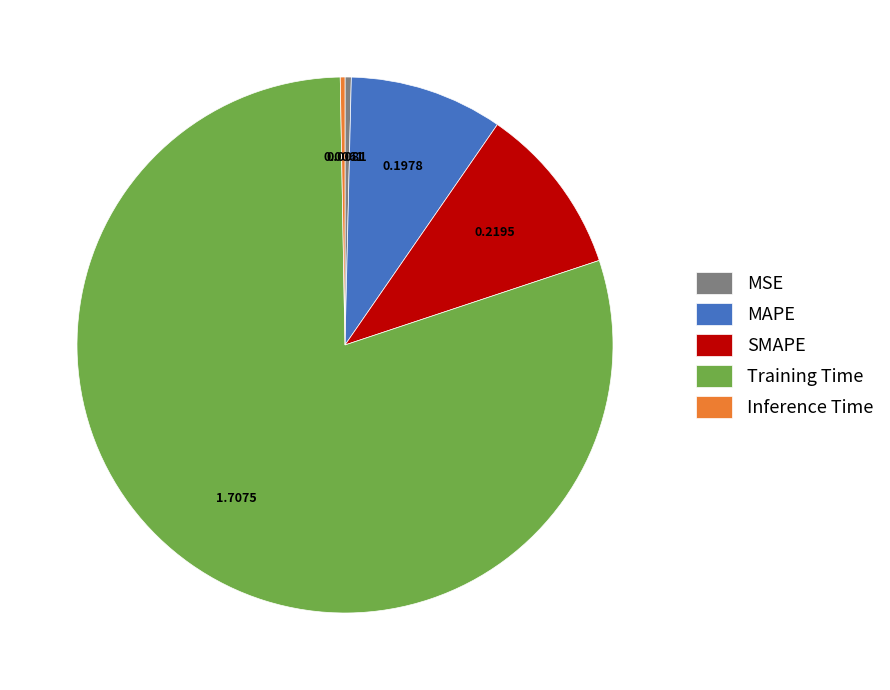

Does Training Time represent more than half of the total?

Yes